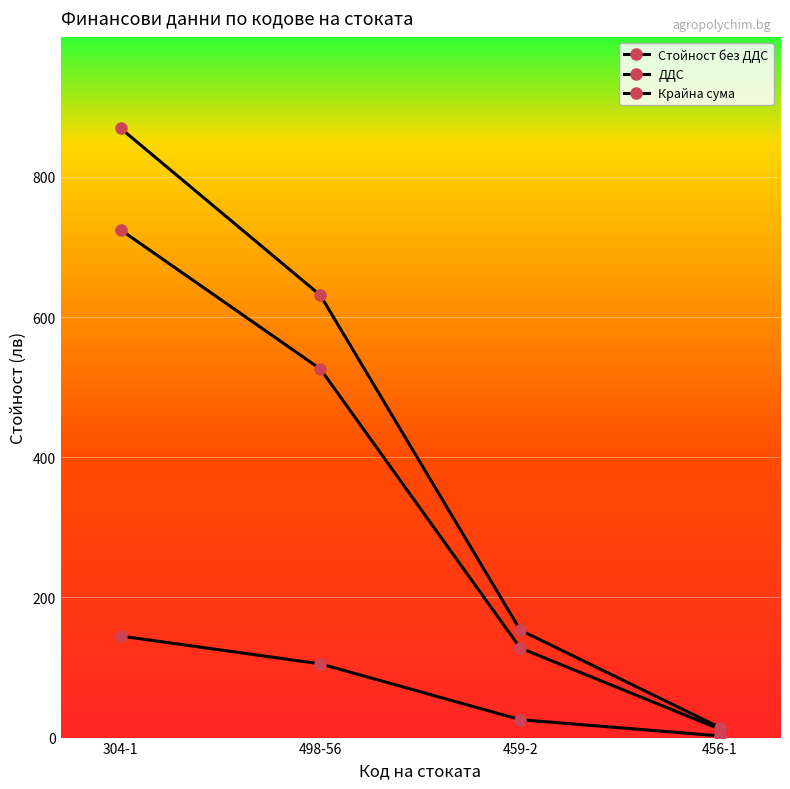

True or false: Стойност без ДДС and Крайна сума cross at least once.

False